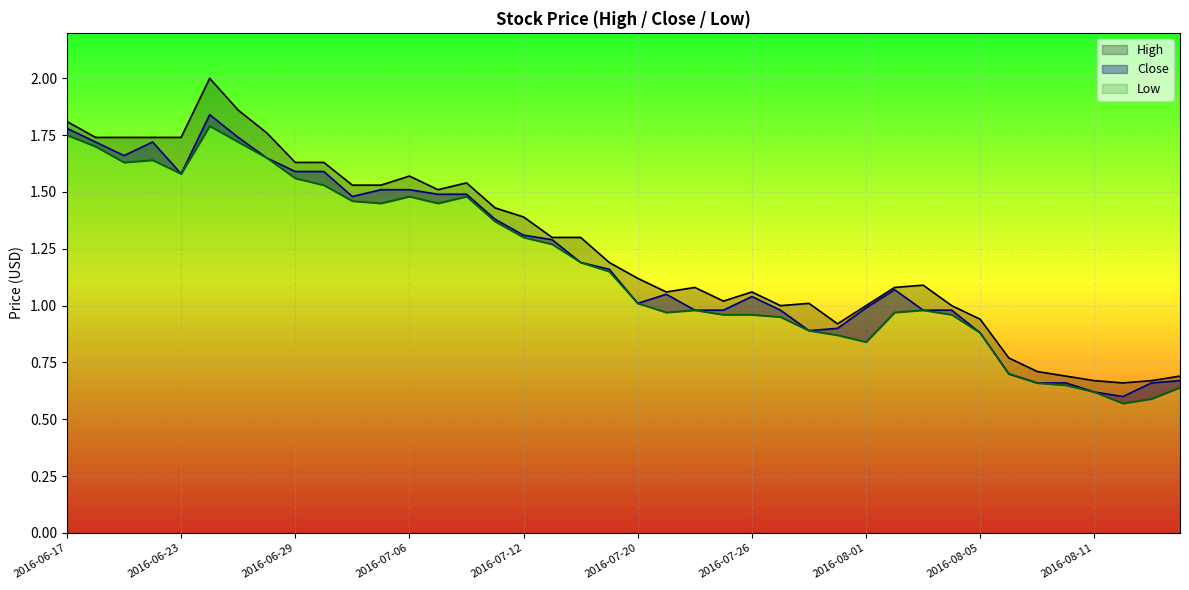

What is the average value of the High series?

1.3